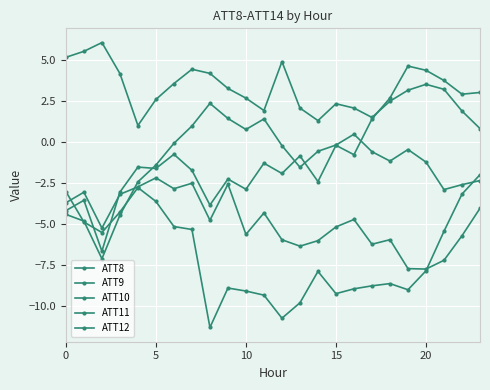

Does the chart have visible grid lines?

Yes